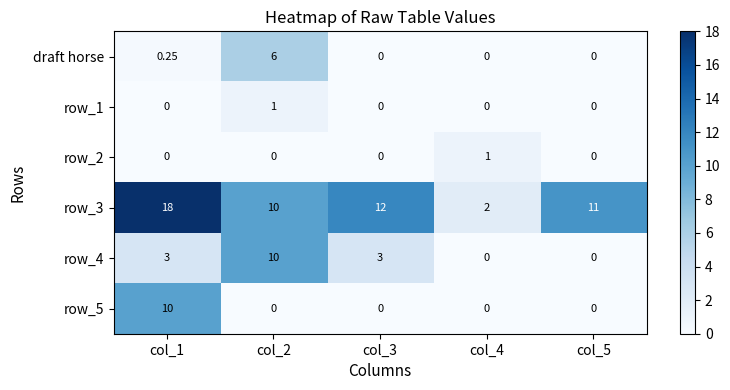

Is the value of draft horse at col_4 greater than the value of row_3 at col_5?

No